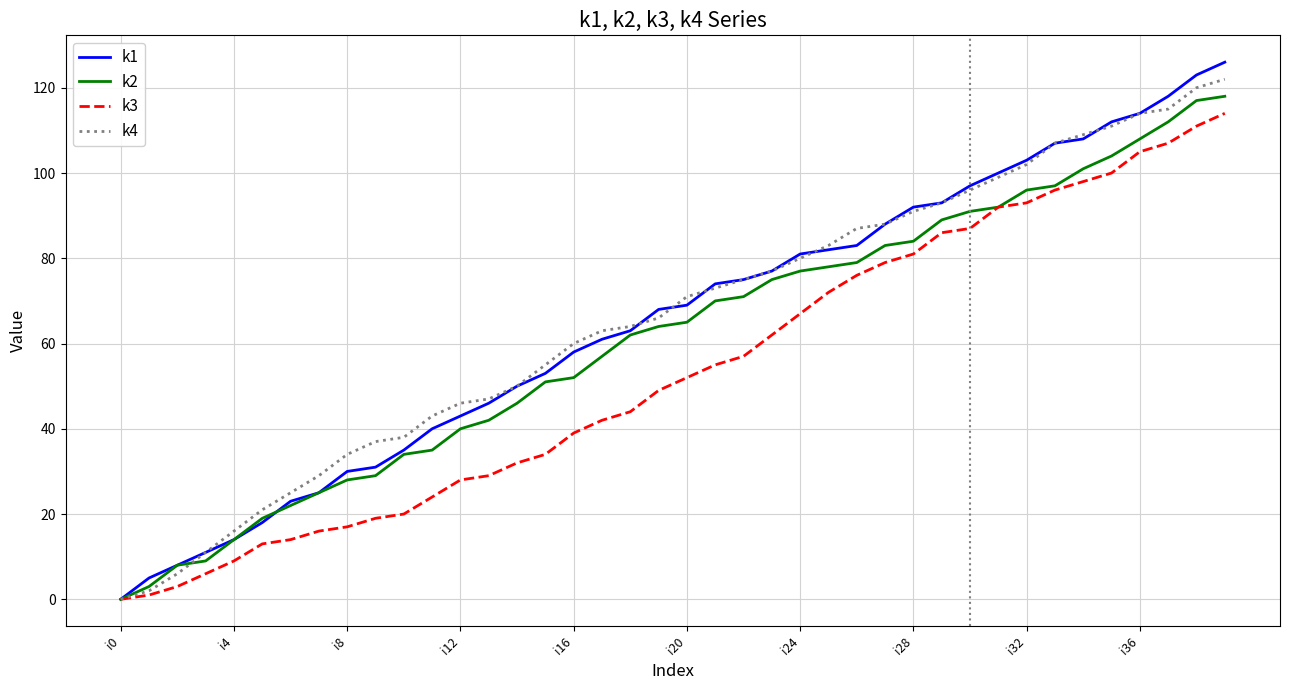

What is the maximum value shown in the chart?

126